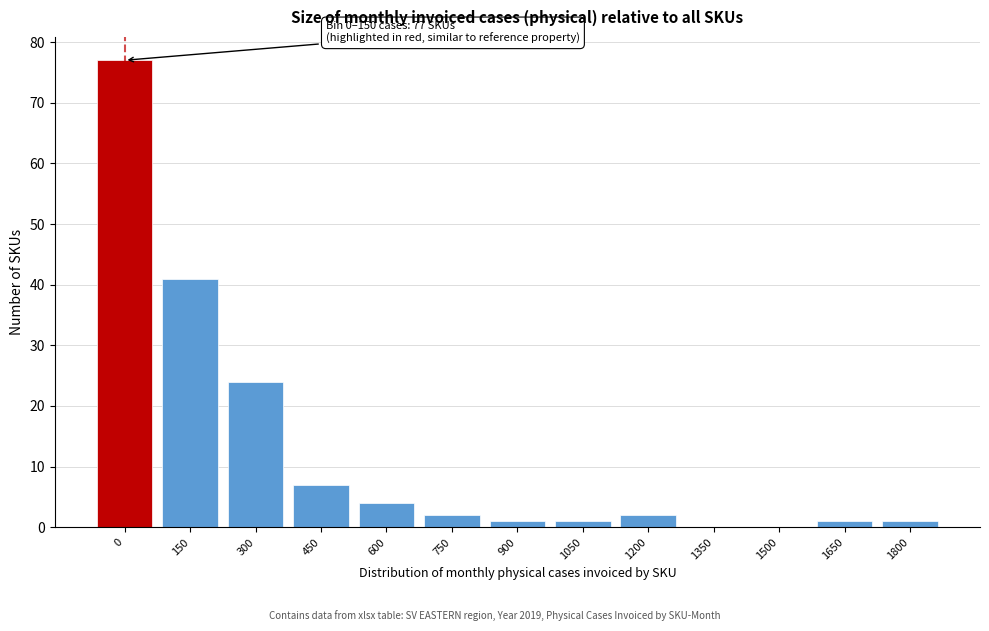

Reading right to left, extract all data points from this chart.

1800=1	1650=1	1500=0	1350=0	1200=2	1050=1	900=1	750=2	600=4	450=7	300=24	150=41	0=77